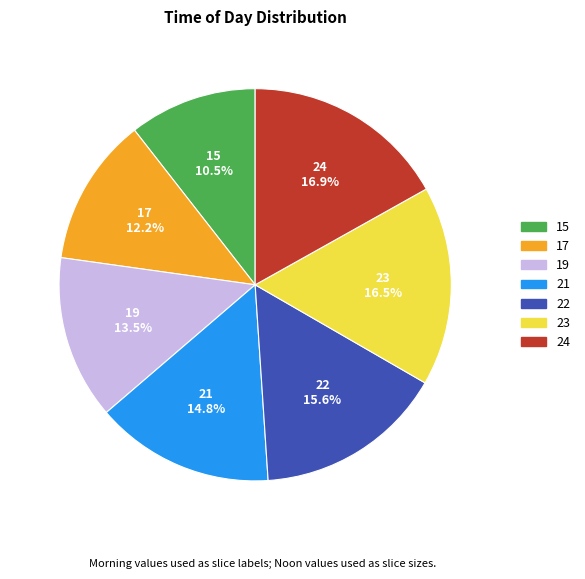

What percentage is the 17 slice, to the nearest percent?

12%